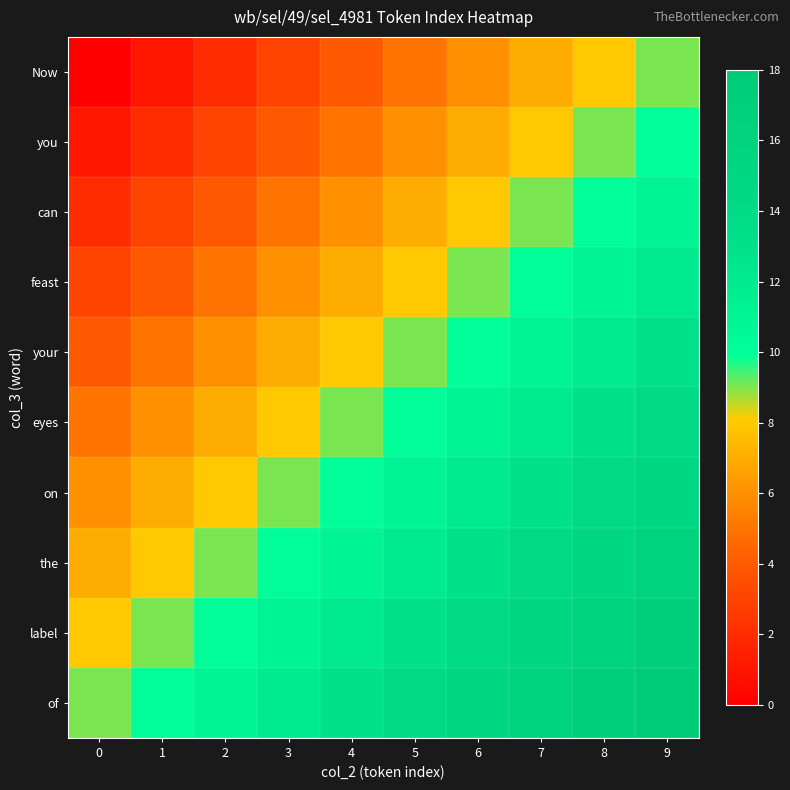

Which series has the widest spread of values?

Now